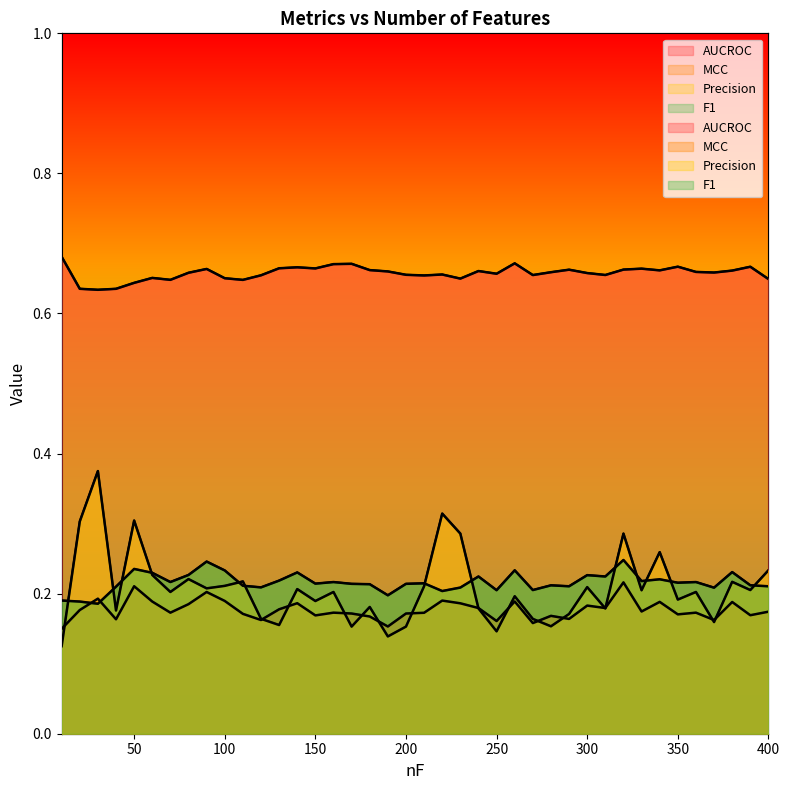

Reading left to right, what are all the values shown in this chart?

AUCROC: 10=0.7	20=0.6	30=0.6	40=0.6	50=0.6	60=0.7	70=0.6	80=0.7	90=0.7	100=0.7	110=0.6	120=0.7	130=0.7	140=0.7	150=0.7	160=0.7	170=0.7	180=0.7	190=0.7	200=0.7	210=0.7	220=0.7	230=0.6	240=0.7	250=0.7	260=0.7	270=0.7	280=0.7	290=0.7	300=0.7	310=0.7	320=0.7	330=0.7	340=0.7	350=0.7	360=0.7	370=0.7	380=0.7	390=0.7	400=0.6
MCC: 10=0.1	20=0.2	30=0.2	40=0.2	50=0.2	60=0.2	70=0.2	80=0.2	90=0.2	100=0.2	110=0.2	120=0.2	130=0.2	140=0.2	150=0.2	160=0.2	170=0.2	180=0.2	190=0.2	200=0.2	210=0.2	220=0.2	230=0.2	240=0.2	250=0.2	260=0.2	270=0.2	280=0.2	290=0.2	300=0.2	310=0.2	320=0.2	330=0.2	340=0.2	350=0.2	360=0.2	370=0.2	380=0.2	390=0.2	400=0.2
Precision: 10=0.1	20=0.3	30=0.4	40=0.2	50=0.3	60=0.2	70=0.2	80=0.2	90=0.2	100=0.2	110=0.2	120=0.2	130=0.2	140=0.2	150=0.2	160=0.2	170=0.2	180=0.2	190=0.1	200=0.2	210=0.2	220=0.3	230=0.3	240=0.2	250=0.1	260=0.2	270=0.2	280=0.2	290=0.2	300=0.2	310=0.2	320=0.3	330=0.2	340=0.3	350=0.2	360=0.2	370=0.2	380=0.2	390=0.2	400=0.2
F1: 10=0.2	20=0.2	30=0.2	40=0.2	50=0.2	60=0.2	70=0.2	80=0.2	90=0.2	100=0.2	110=0.2	120=0.2	130=0.2	140=0.2	150=0.2	160=0.2	170=0.2	180=0.2	190=0.2	200=0.2	210=0.2	220=0.2	230=0.2	240=0.2	250=0.2	260=0.2	270=0.2	280=0.2	290=0.2	300=0.2	310=0.2	320=0.2	330=0.2	340=0.2	350=0.2	360=0.2	370=0.2	380=0.2	390=0.2	400=0.2